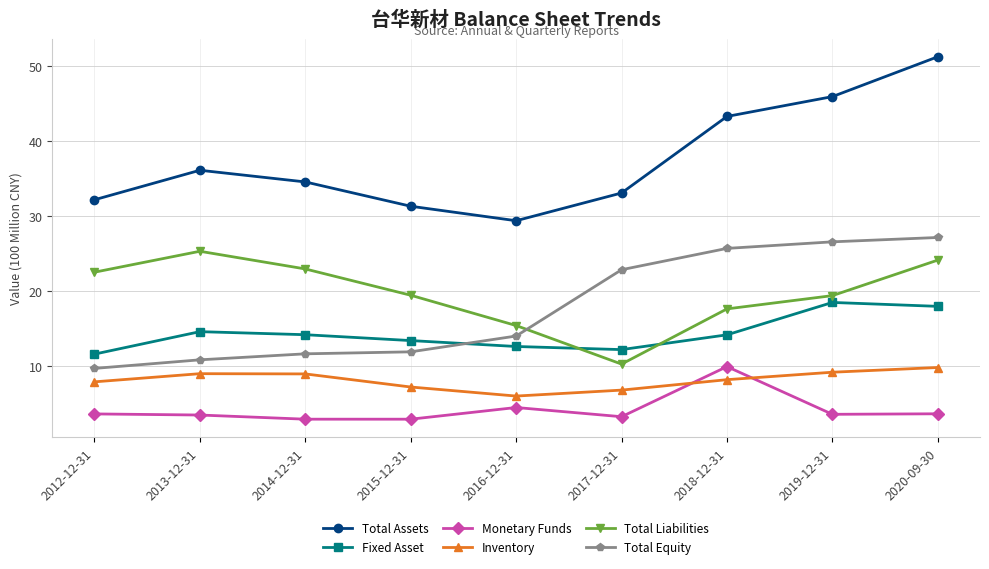

What is the label of the 4th point from the right?

2017-12-31